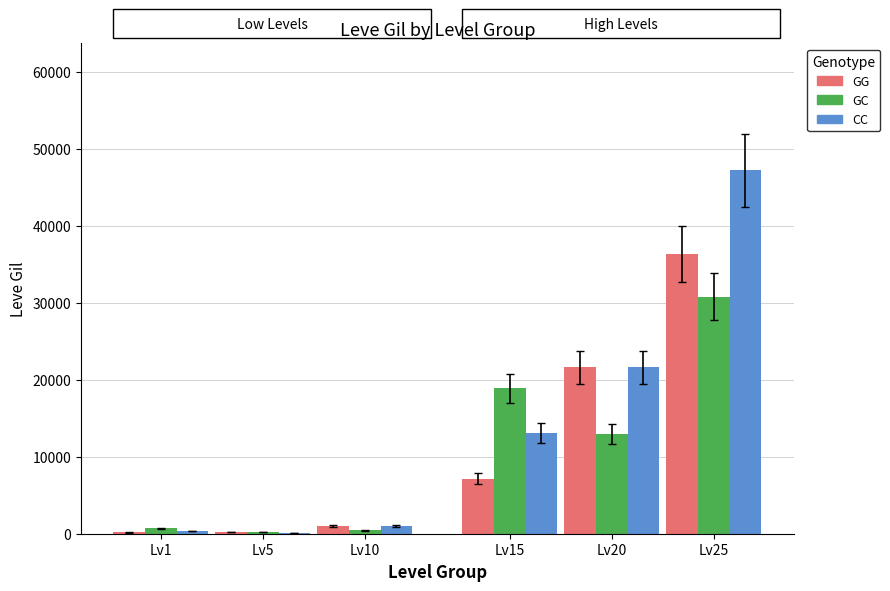

Which label corresponds to the largest value in the chart?

Lv25